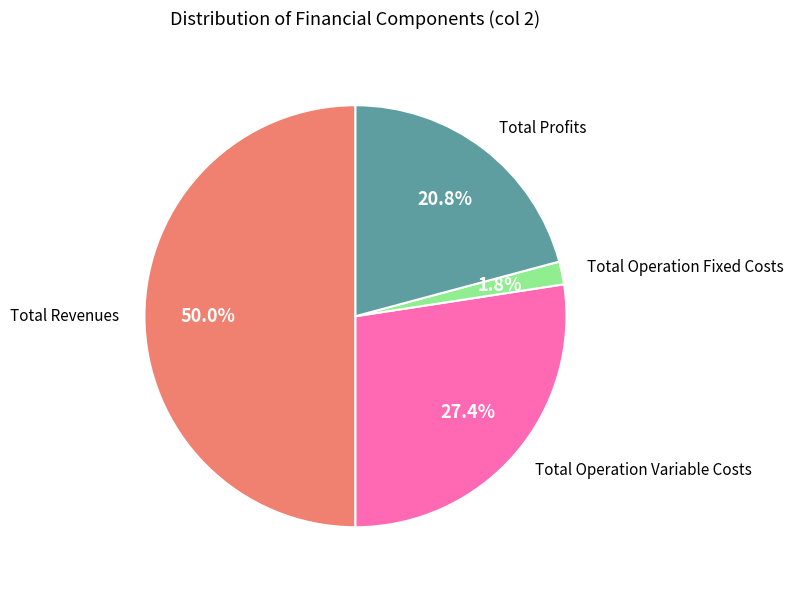

To the nearest percent, what portion does Total Operation Fixed Costs represent?

2%